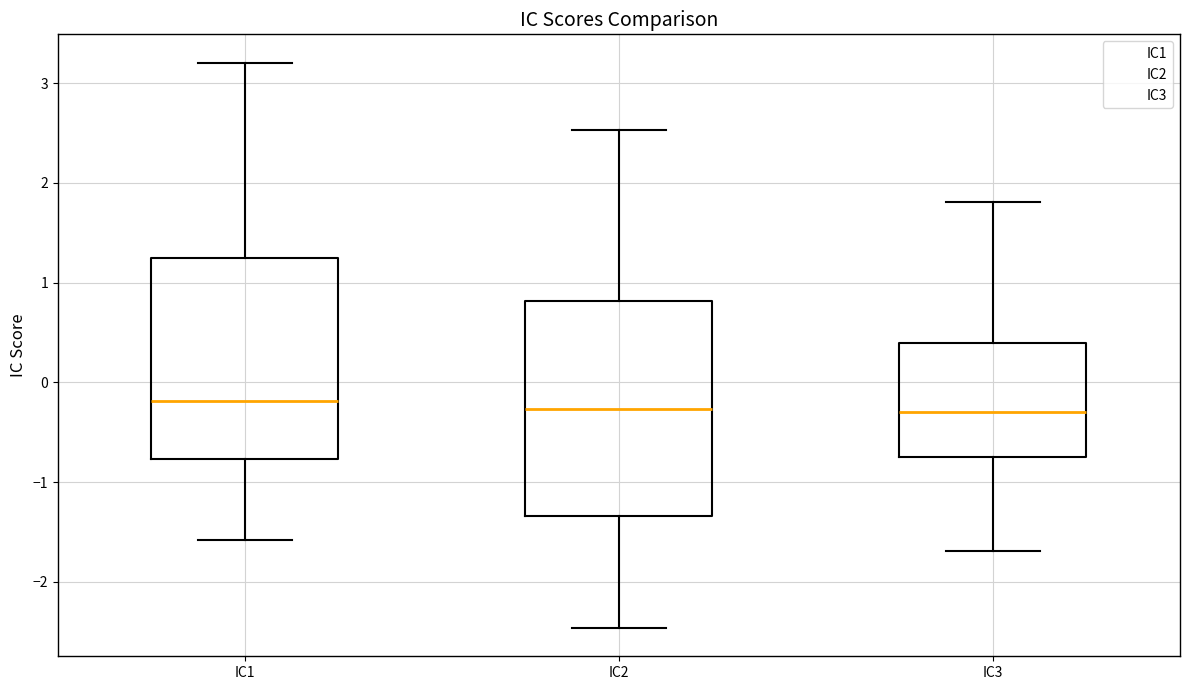

Reading left to right, read every box against the y-axis: the position of its median line, the range the box covers, and the ends of its whiskers. The values are not printed on the chart, so give them approximately, as read against the axis.

IC1: median -0.2, box -0.8 to 1.2, whiskers -1.6 to 3.2
IC2: median -0.3, box -1.3 to 0.8, whiskers -2.5 to 2.5
IC3: median -0.3, box -0.7 to 0.4, whiskers -1.7 to 1.8